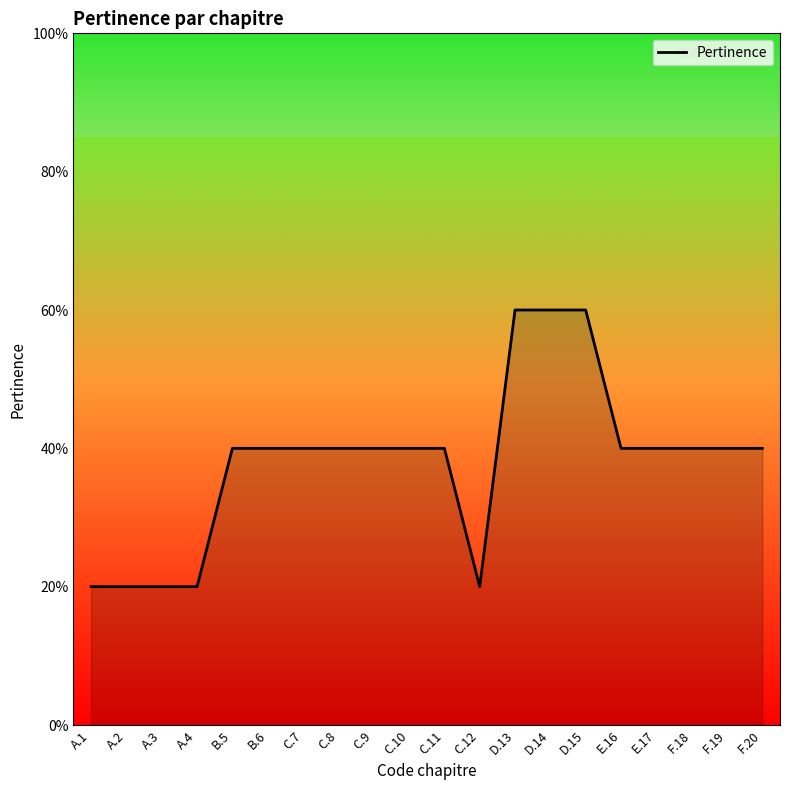

What is the approximate value at C.8?

0.4